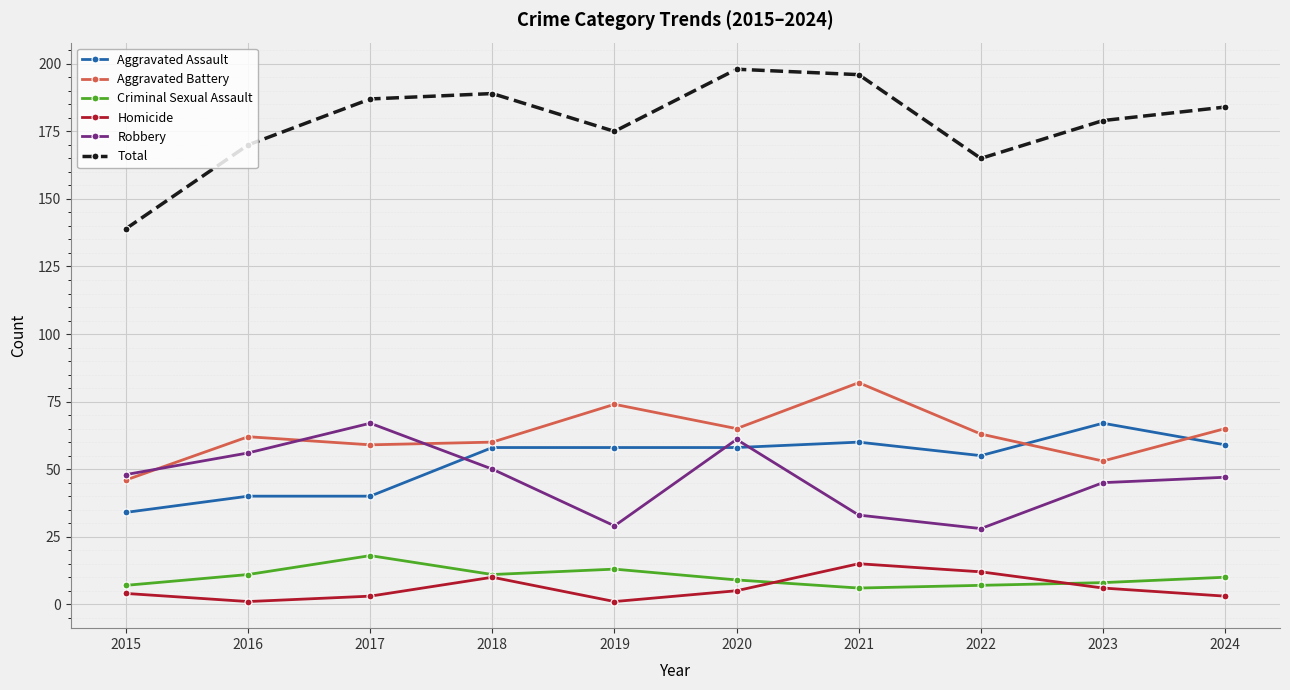

What is the difference between the Aggravated Battery values at 2018 and 2017?

1